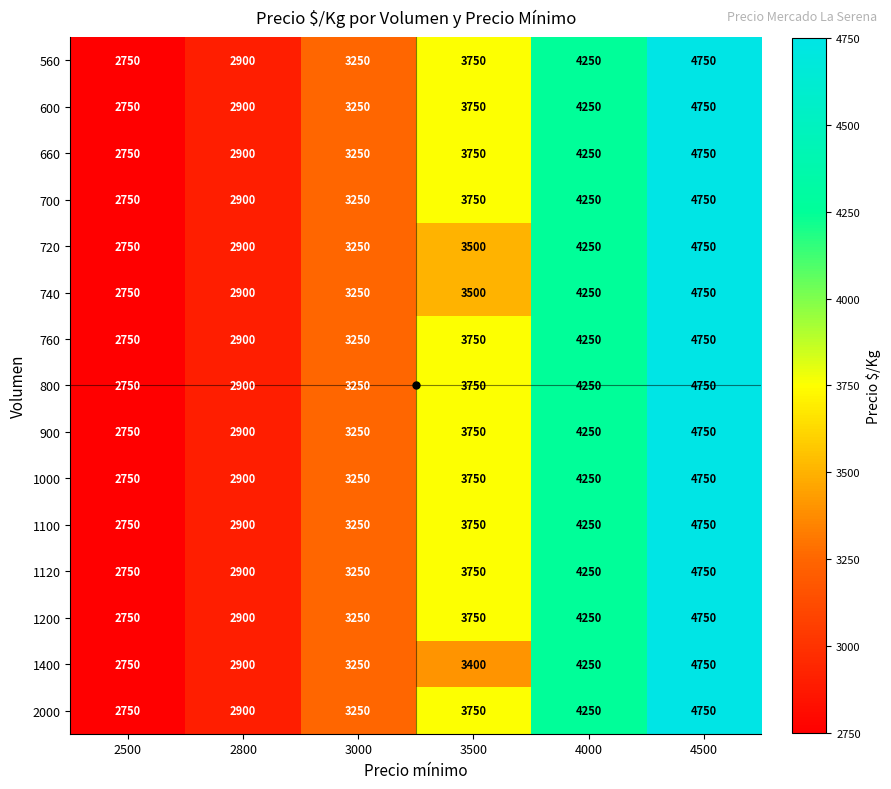

At which label does 560 reach its minimum?

2500